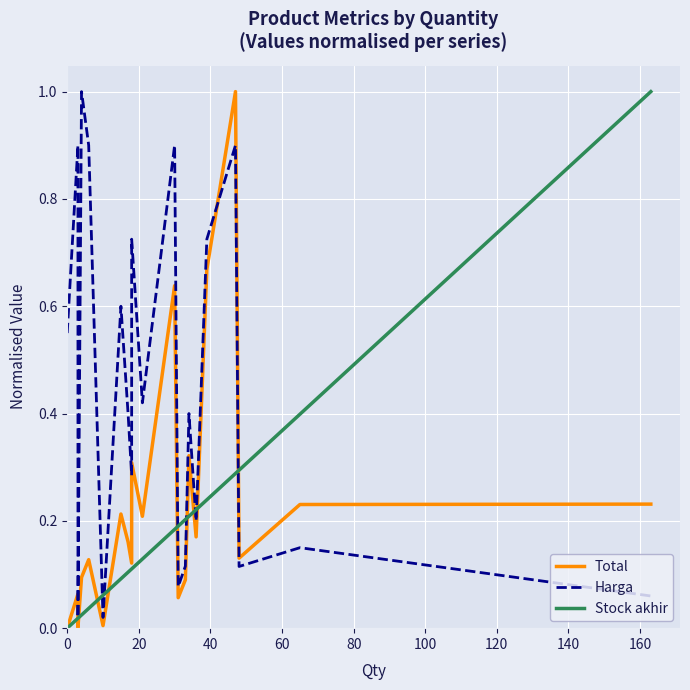

What is the total value across all series at 20?

1.0